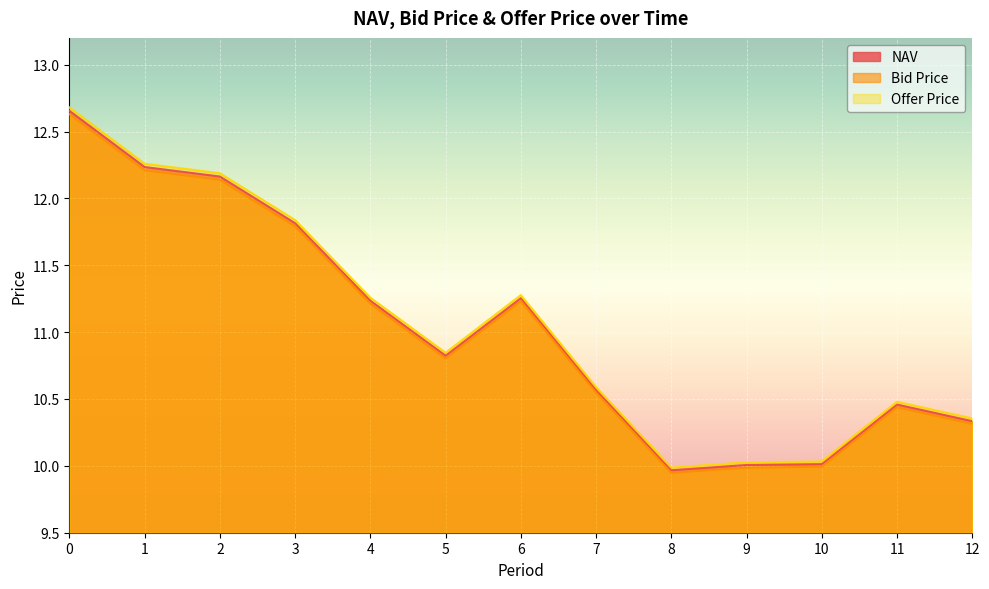

True or false: Offer Price and NAV cross at least once.

False